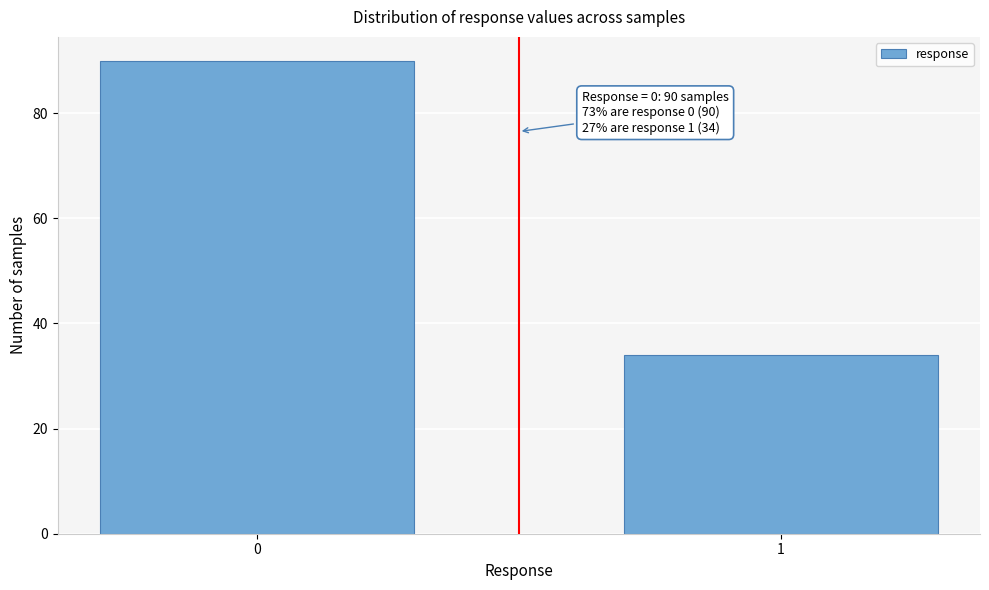

Reading right to left, what are all the values shown in this chart?

1=34	0=90